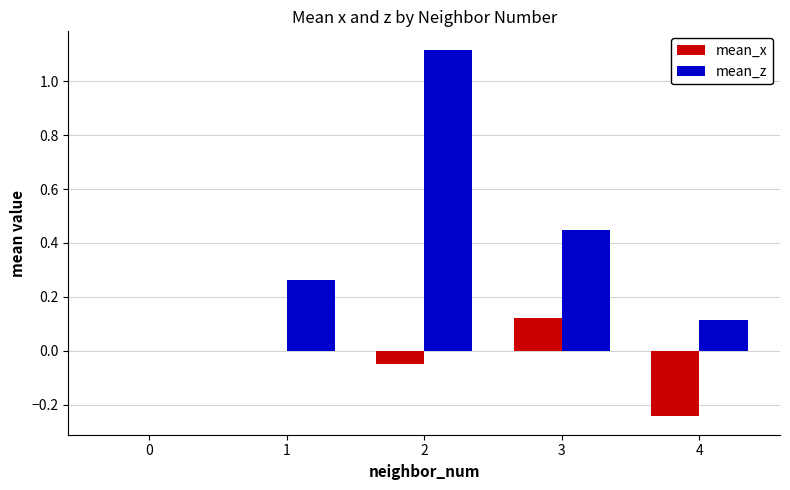

What is the total value across all series at 3?

0.6